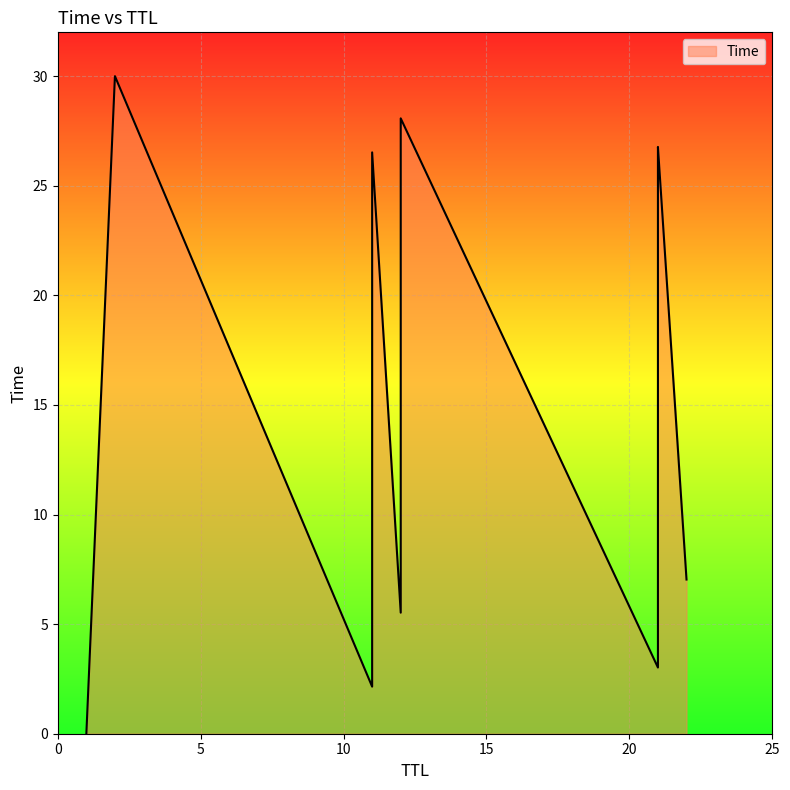

Does the chart display data point markers on the line(s)?

No